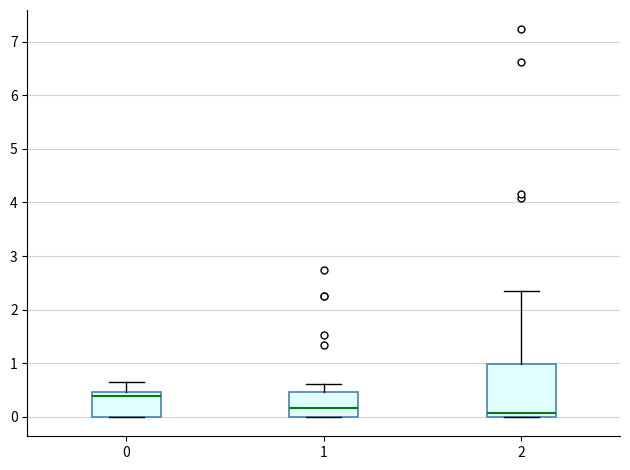

Reading left to right, transcribe this box plot: for each box, give where its median line is, the range the box spans, and where its two whiskers end, as read against the y-axis. The values are not printed on the chart, so give them approximately, as read against the axis.

0: median 0.4, box 0.0 to 0.5, whiskers 0.0 to 0.7
1: median 0.2, box 0.0 to 0.5, whiskers 0.0 to 0.6
2: median 0.1, box 0.0 to 1.0, whiskers 0.0 to 2.3